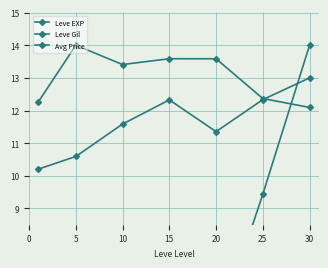

In Avg Price, how many points are higher than both neighbors (excluding endpoints)?

2